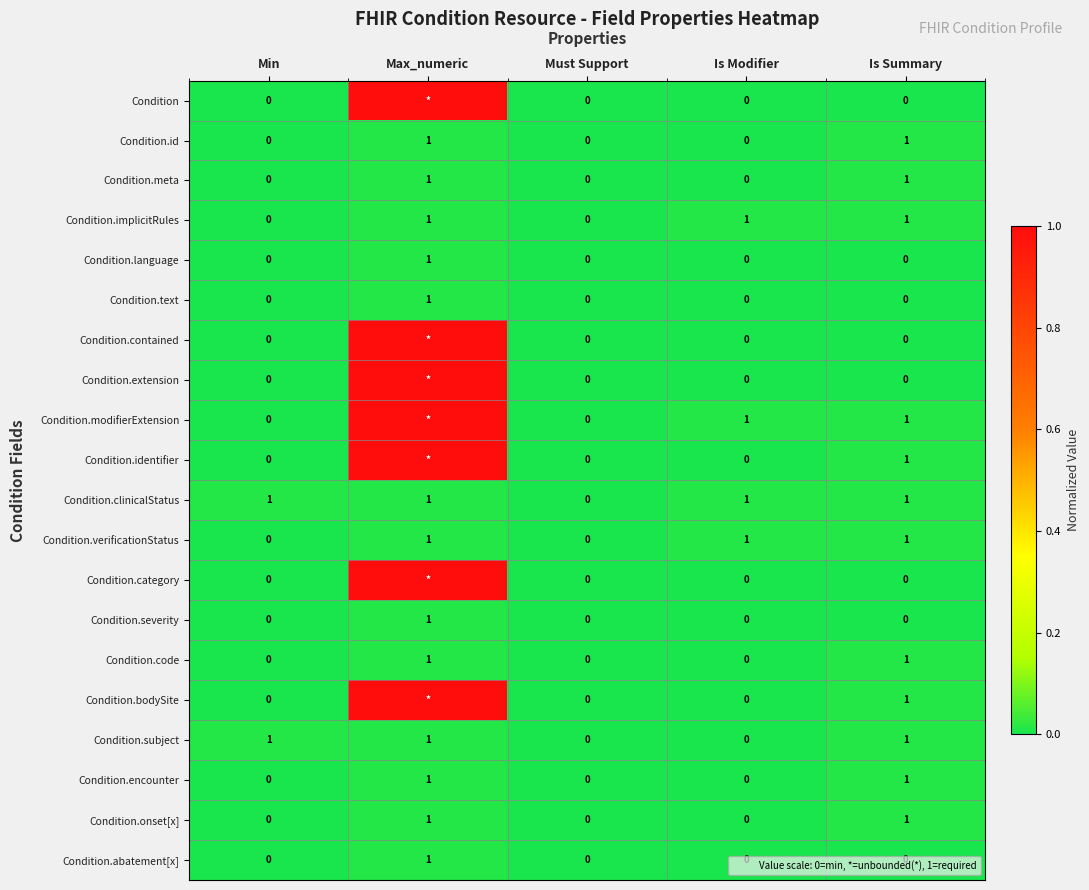

What is the average value of the Condition.modifierExtension series?

0.2